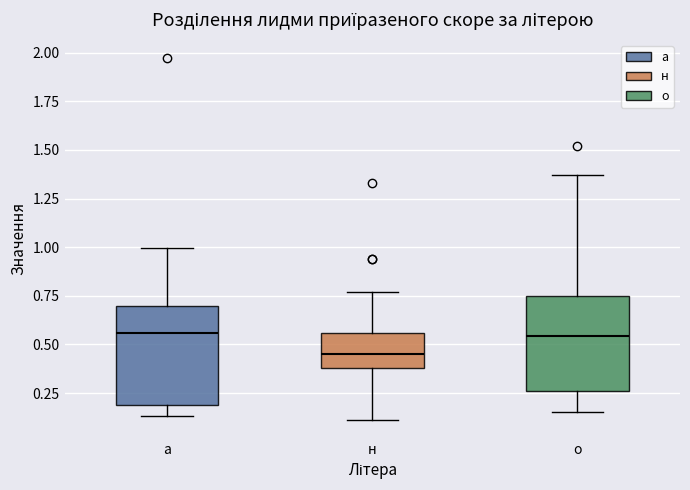

Which box has the lowest median line?

н